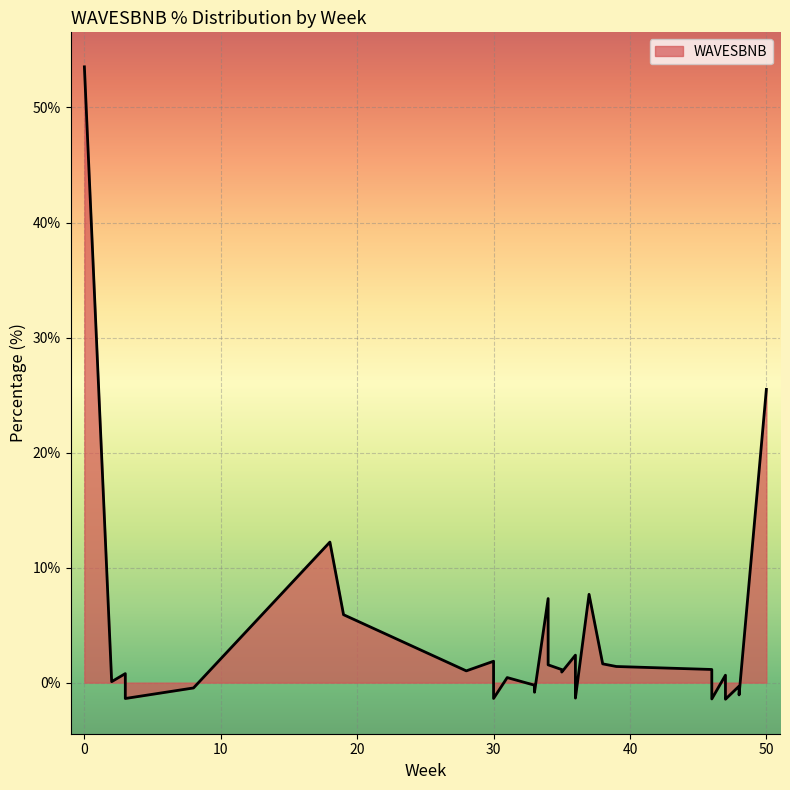

What is the difference between the maximum and minimum values?

55.0